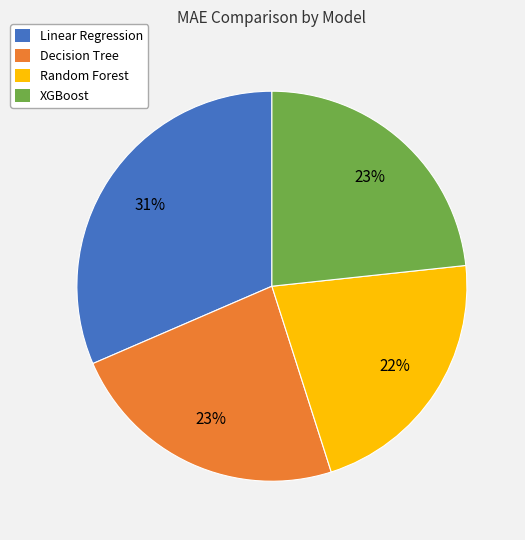

Combined, do Random Forest and Linear Regression account for over 50%?

Yes